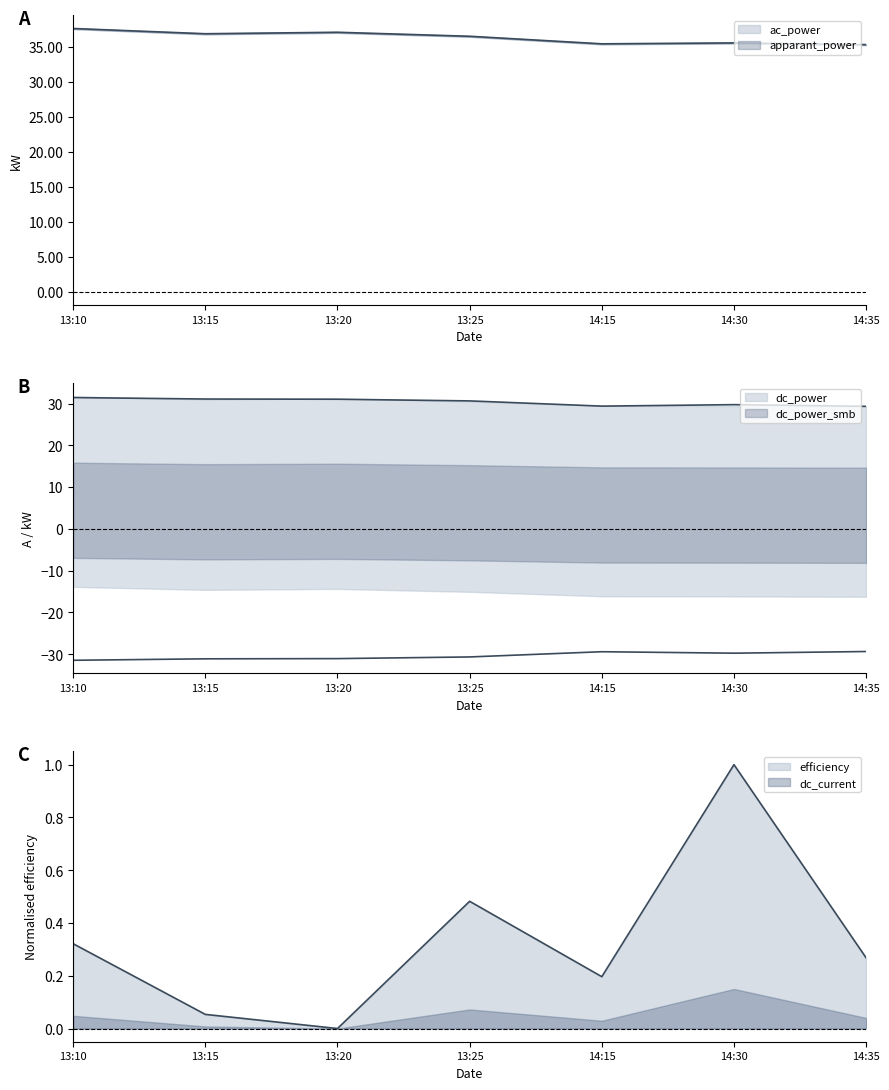

Where is ac_power nearest to the value 36?

14:30